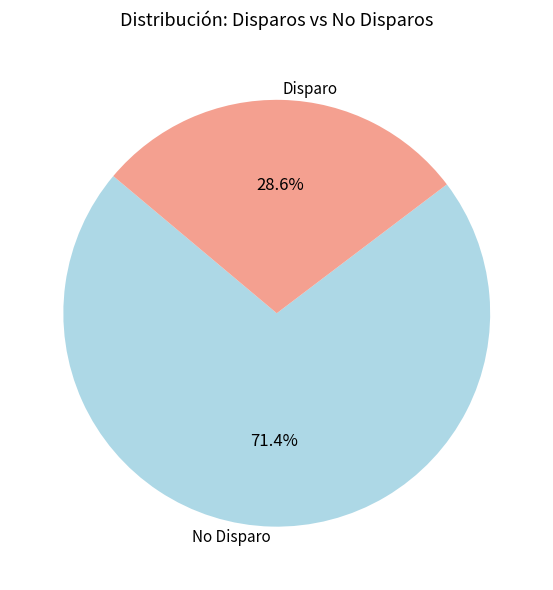

Which has a higher value, No Disparo or Disparo?

No Disparo